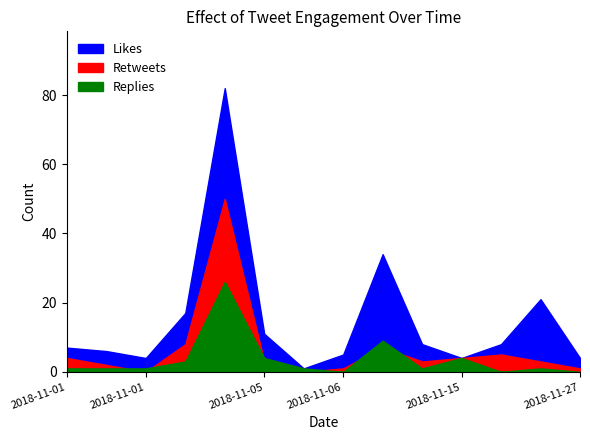

Count the number of categories in the chart.

14